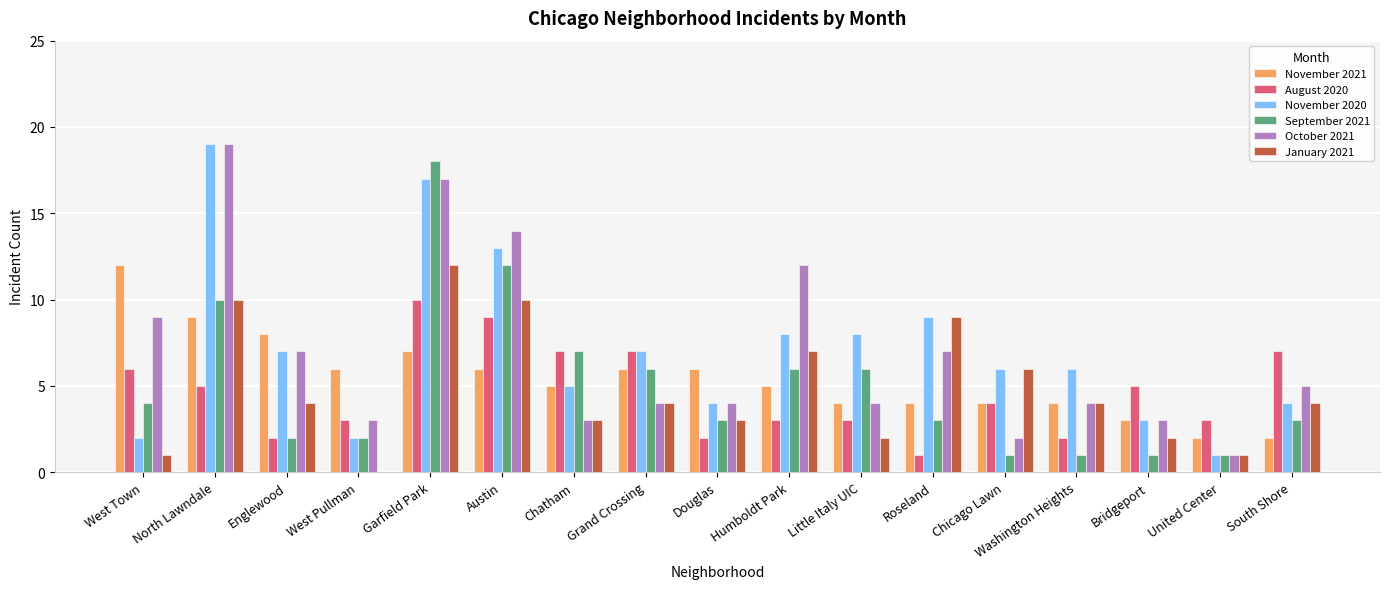

What is the sum of the November 2020 values at Chatham and Garfield Park?

22